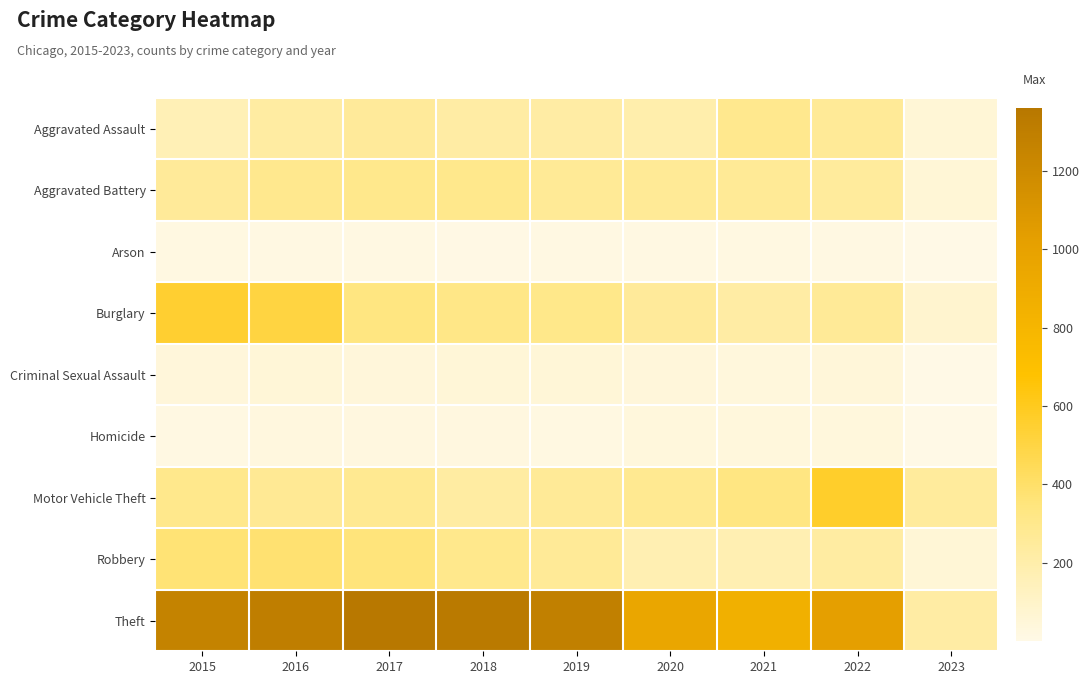

Reading left to right, what are all the values shown in this chart?

Aggravated Assault: 2015=164	2016=225	2017=251	2018=220	2019=220	2020=192	2021=295	2022=264	2023=55
Aggravated Battery: 2015=260	2016=298	2017=303	2018=302	2019=267	2020=269	2021=270	2022=248	2023=56
Arson: 2015=22	2016=14	2017=12	2018=8	2019=16	2020=12	2021=18	2022=16	2023=2
Burglary: 2015=552	2016=505	2017=339	2018=319	2019=308	2020=252	2021=220	2022=261	2023=76
Criminal Sexual Assault: 2015=43	2016=51	2017=41	2018=51	2019=54	2020=39	2021=33	2022=44	2023=2
Homicide: 2015=13	2016=28	2017=27	2018=23	2019=21	2020=34	2021=38	2022=36	2023=1
Motor Vehicle Theft: 2015=299	2016=272	2017=285	2018=225	2019=262	2020=287	2021=332	2022=567	2023=250
Robbery: 2015=372	2016=381	2017=356	2018=302	2019=264	2020=174	2021=175	2022=226	2023=59
Theft: 2015=1263	2016=1297	2017=1359	2018=1337	2019=1288	2020=954	2021=856	2022=1023	2023=223